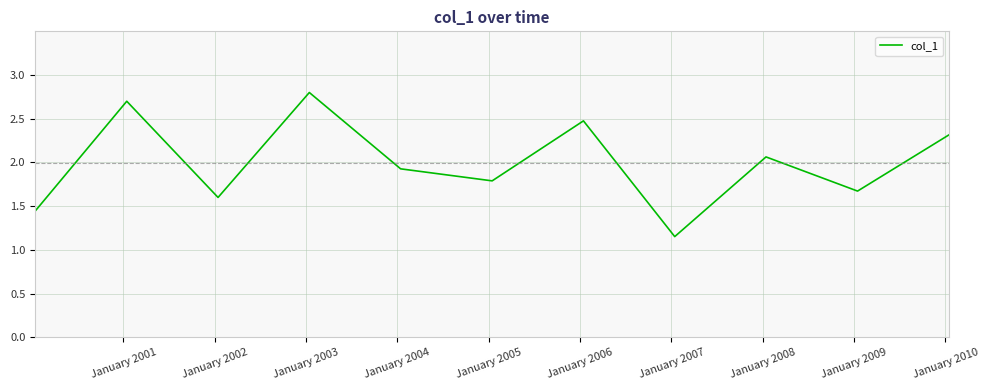

What is the greatest value displayed?

2.8